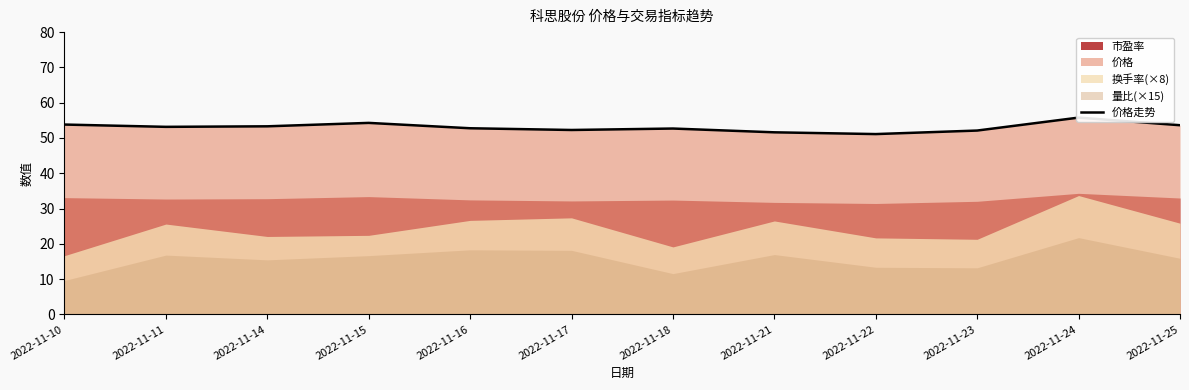

What is the change in value from 2022-11-24 to 2022-11-25?

-2.2